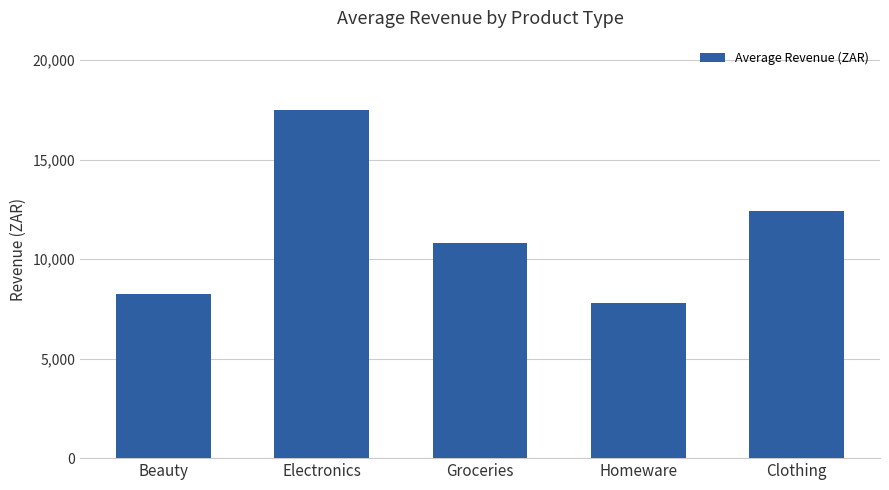

What is the minimum value shown in the chart?

7800.9